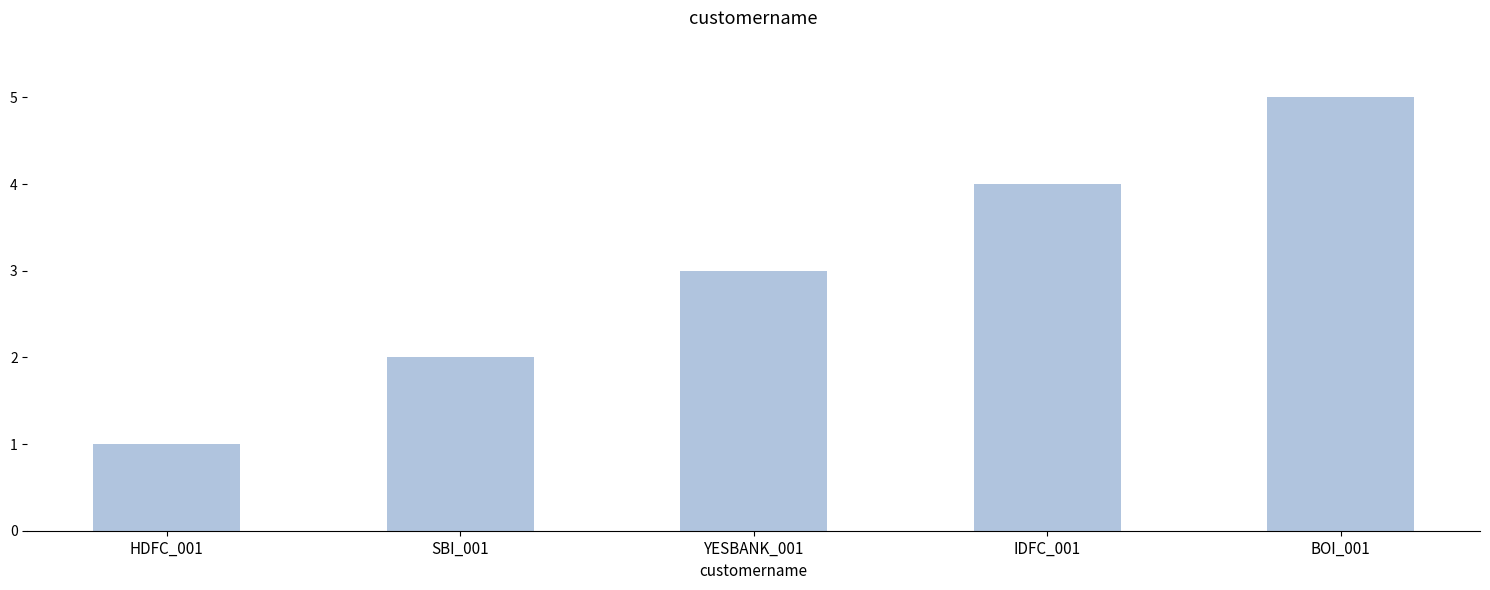

Reading left to right, transcribe all the data shown in this chart.

HDFC_001=1	SBI_001=2	YESBANK_001=3	IDFC_001=4	BOI_001=5